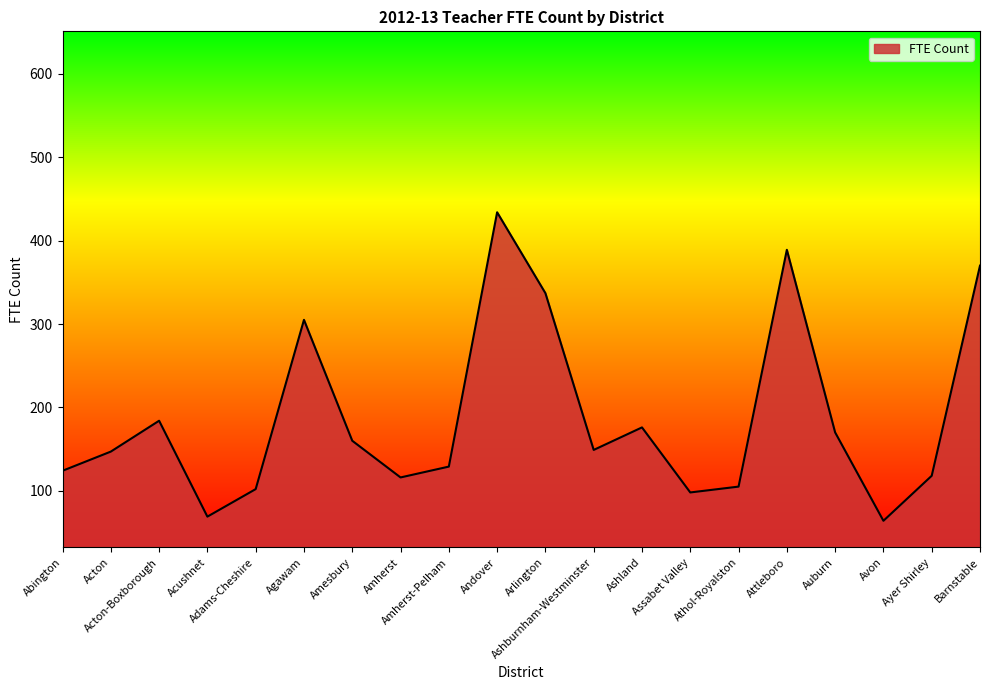

What is the smallest value displayed?

64